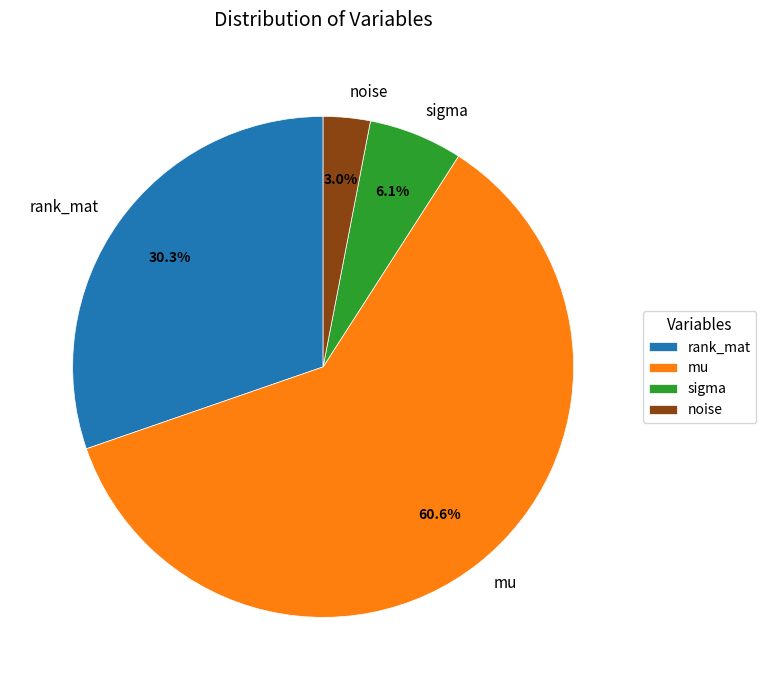

What percentage do mu and rank_mat together represent?

90.9%